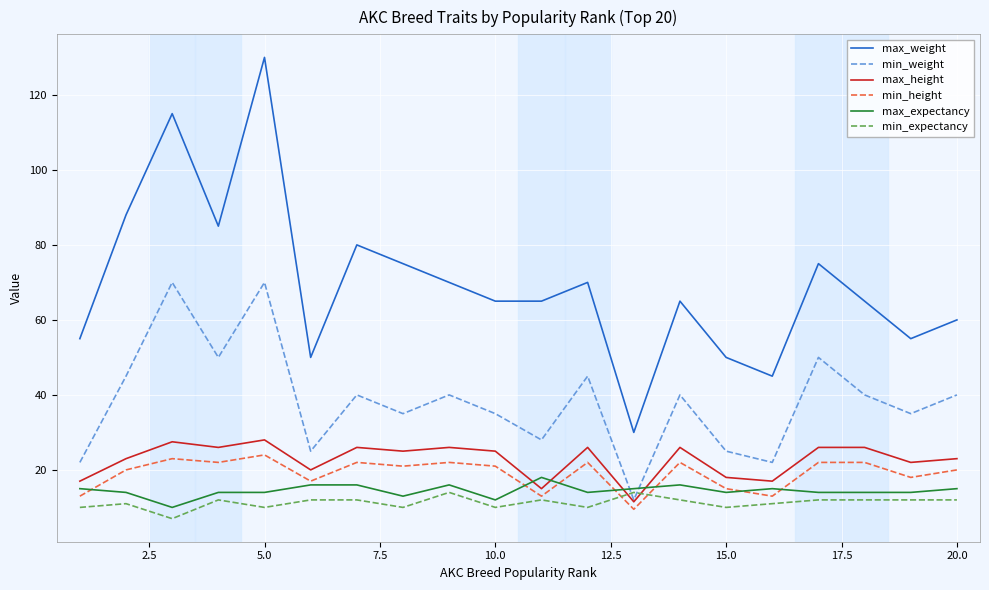

How many intersections are there between min_weight and max_expectancy?

2